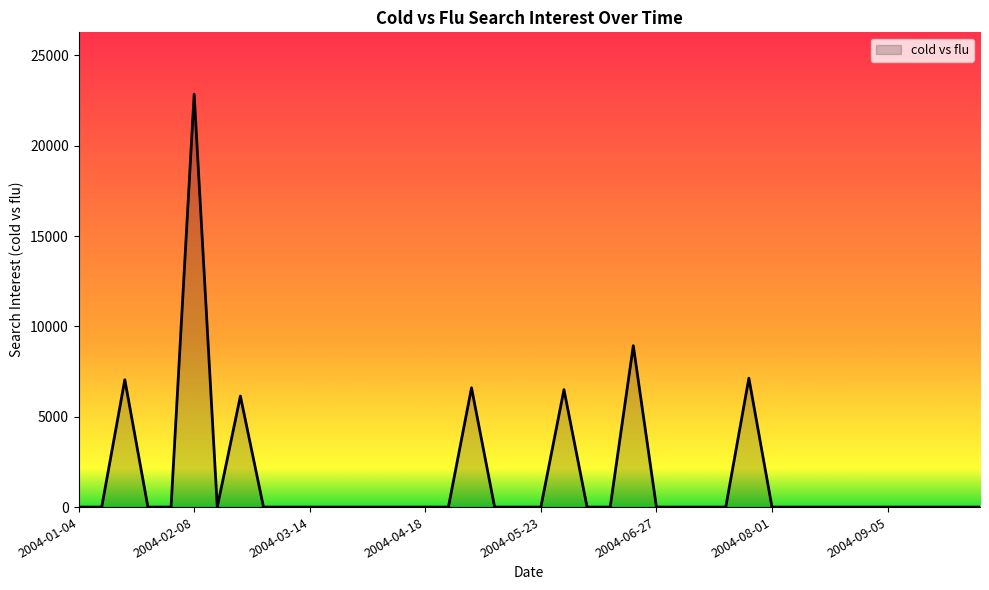

What is the greatest value displayed?

22851.1